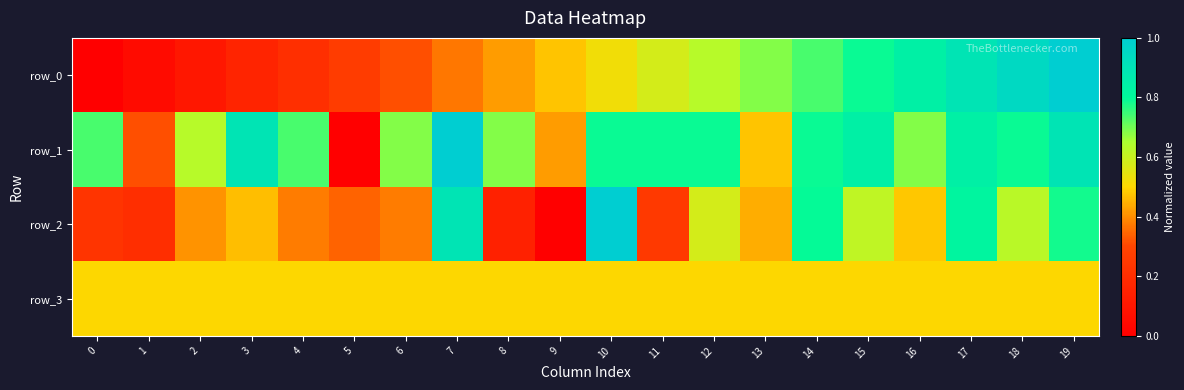

Which has a higher value, 1 or 9?

9